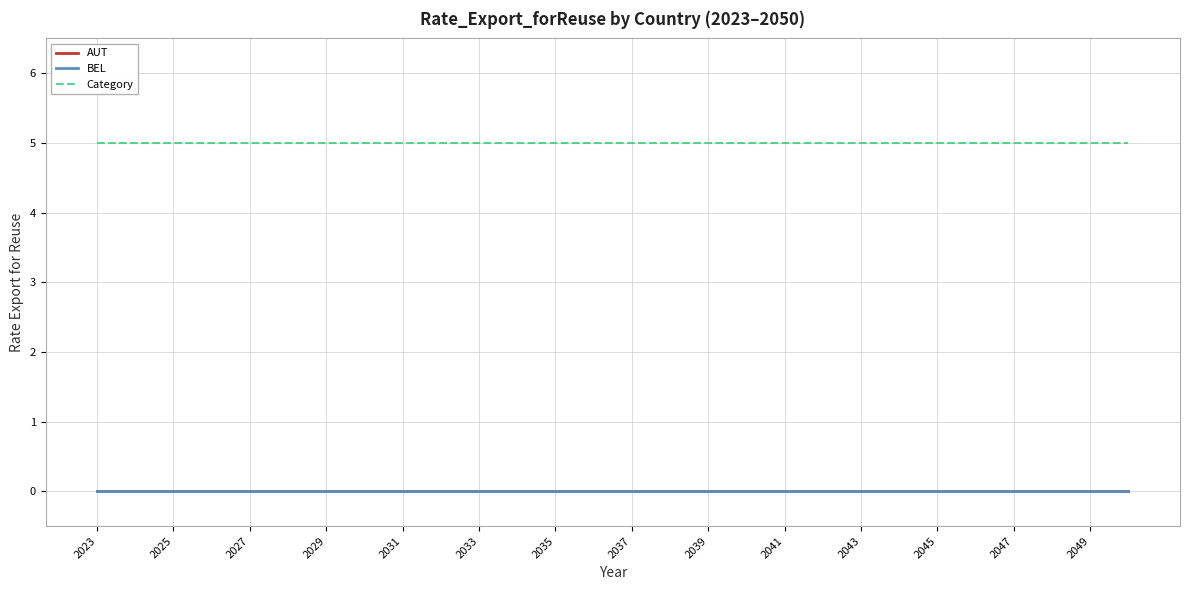

Is this an area chart (filled region under the line)?

No